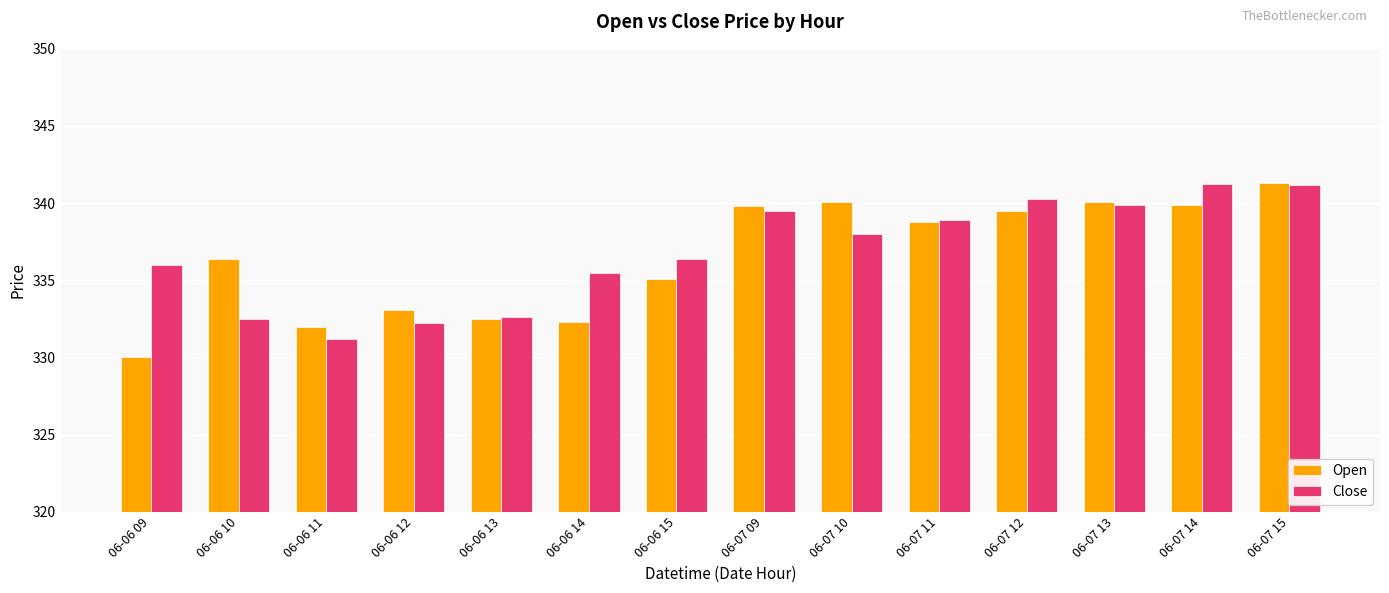

Which series changed the most between 06-07 09 and 06-07 15?

Close